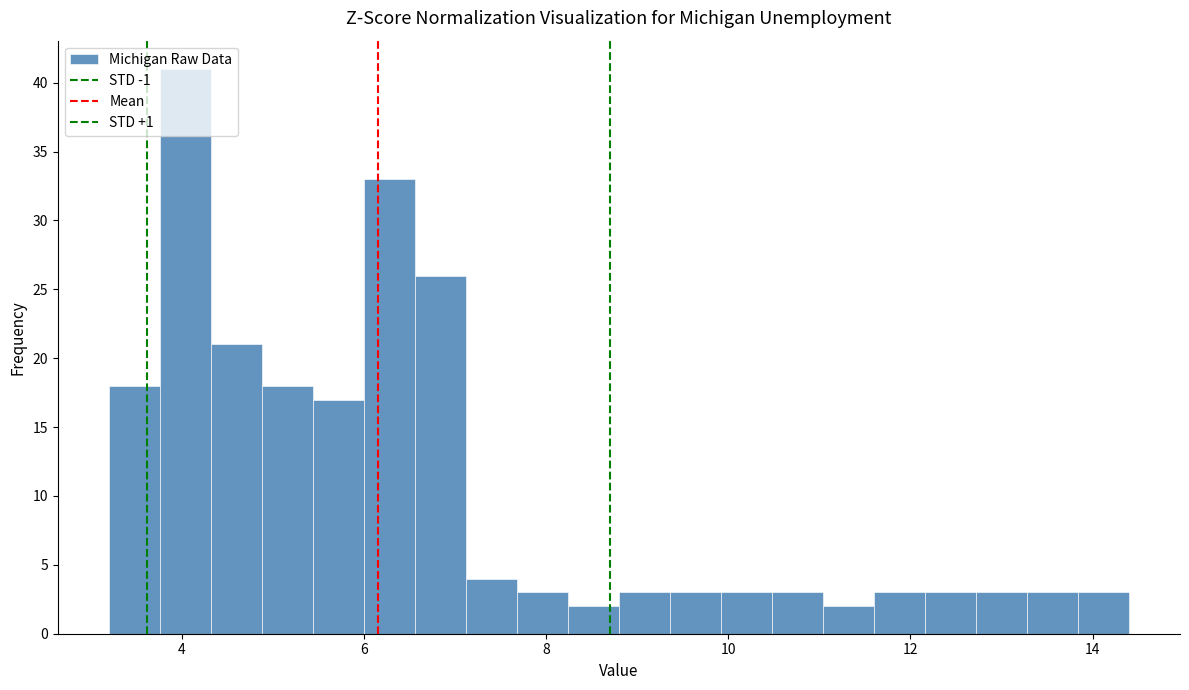

Around what value on the x-axis is the tallest bar? Give the approximate position of its centre, as read against the axis.

4.0